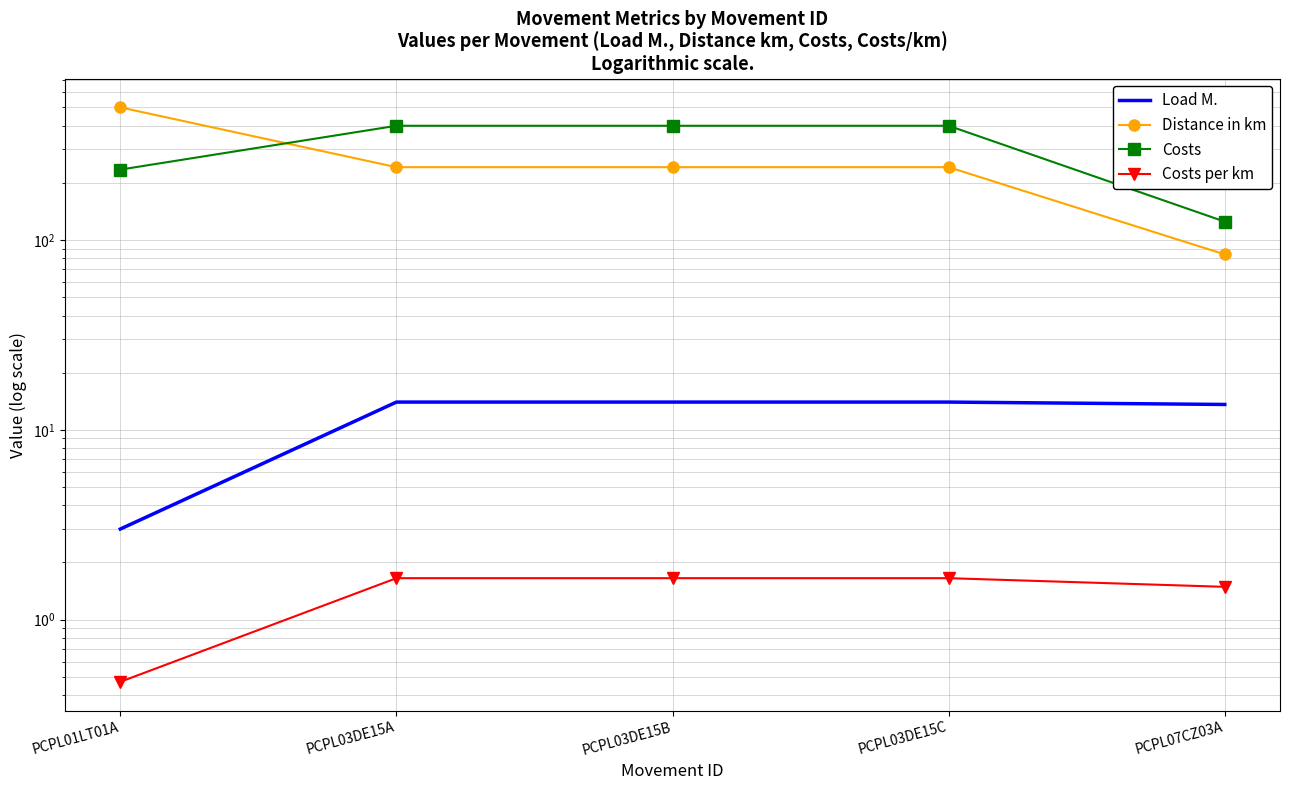

What are all the series names shown in the legend?

Load M., Distance in km, Costs, Costs per km